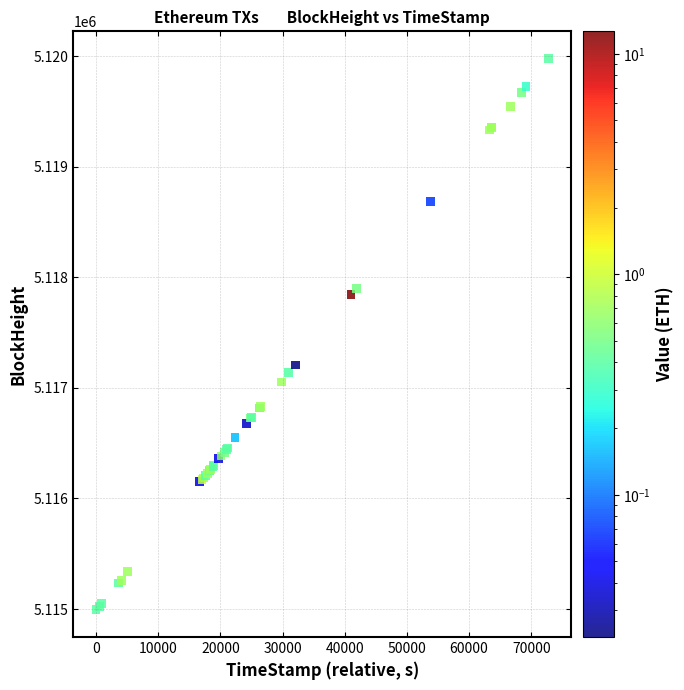

What Y value in the scatter plot is closest to 5117485?

5117207